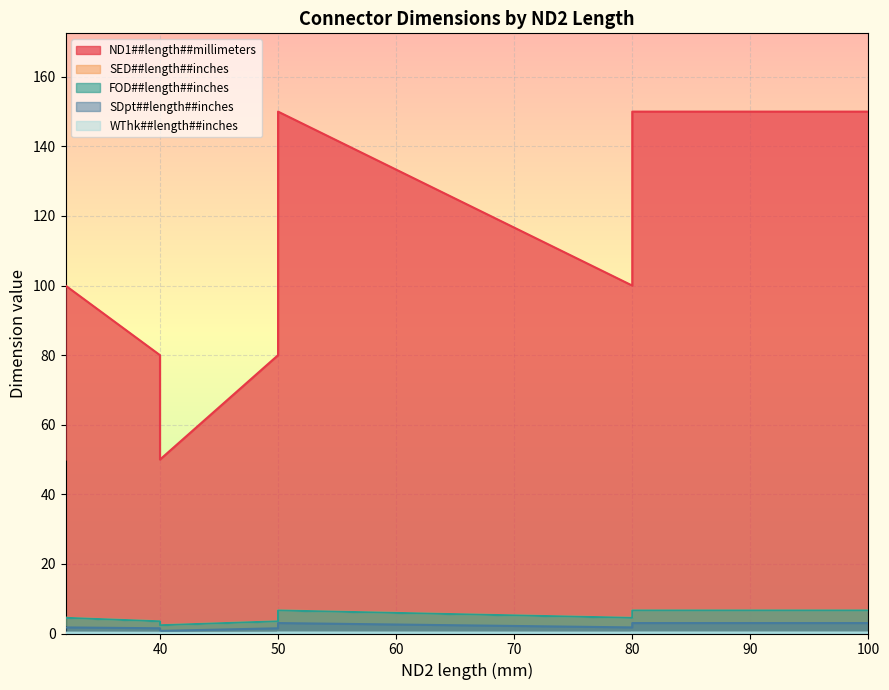

Is it true that SED##length##inches equals 2.4 at 40?

False